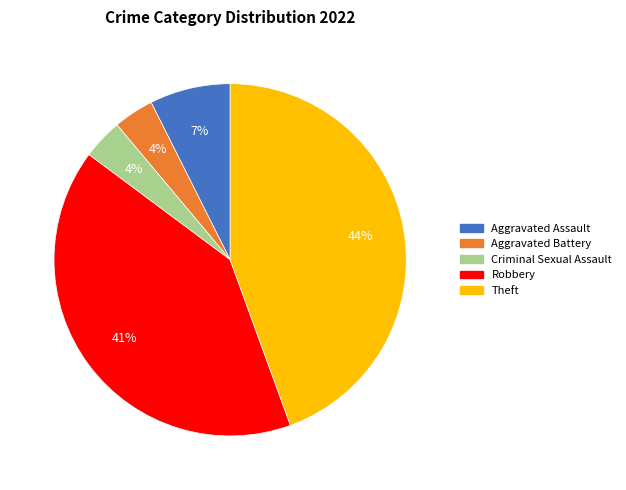

The Criminal Sexual Assault slice represents 4% of the pie. True or false?

True